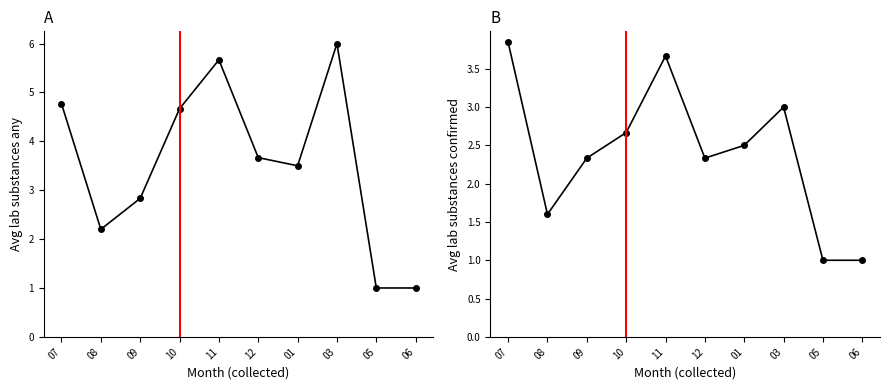

Which series has the largest total across all categories?

avg substances any